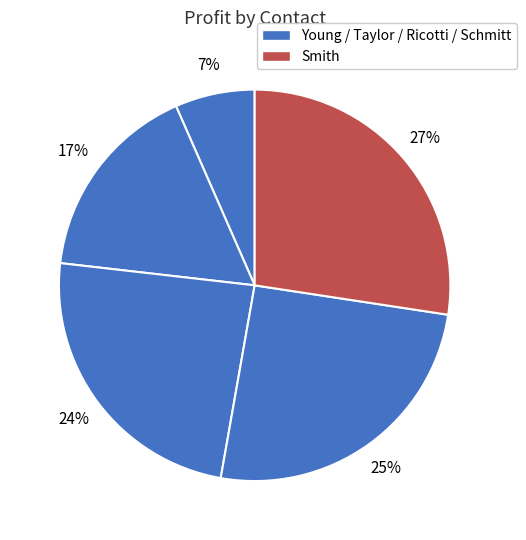

Is there any slice that represents more than half of the pie?

No